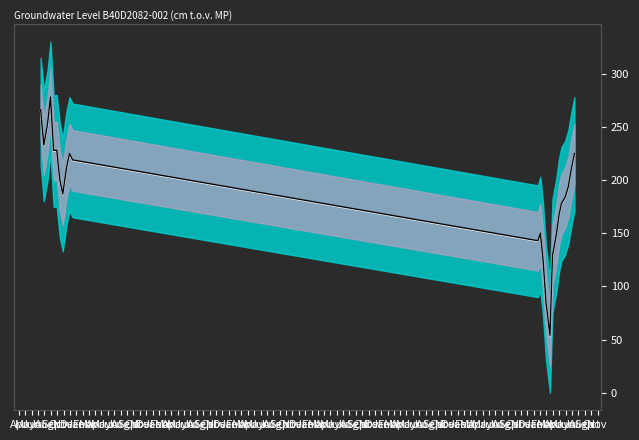

What is the difference between the maximum and minimum values in the mean series?

224.0